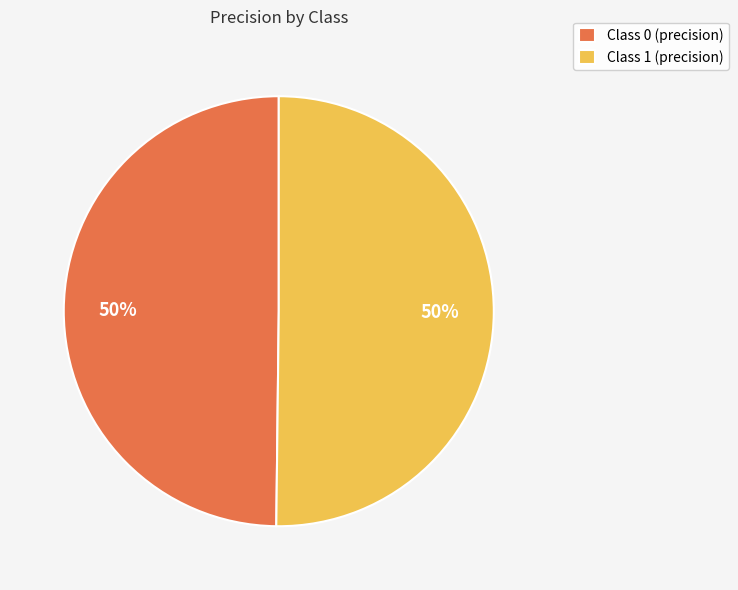

To the nearest percent, what percentage of the pie is Class 0 (precision)?

50%